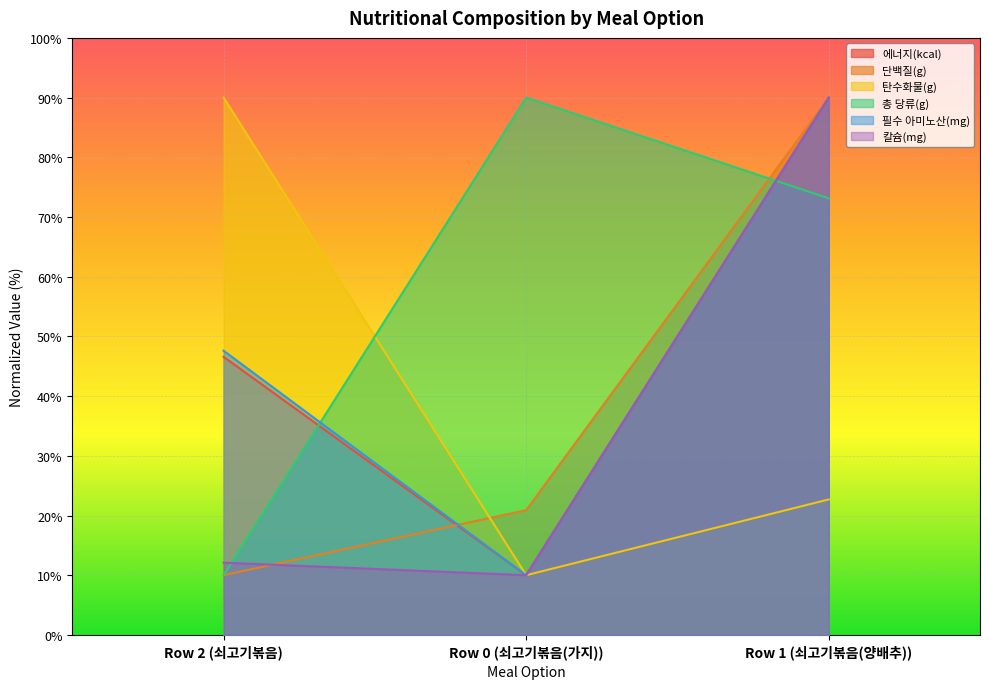

At which category is the sum across all series the highest?

Row 1 (쇠고기볶음(양배추))